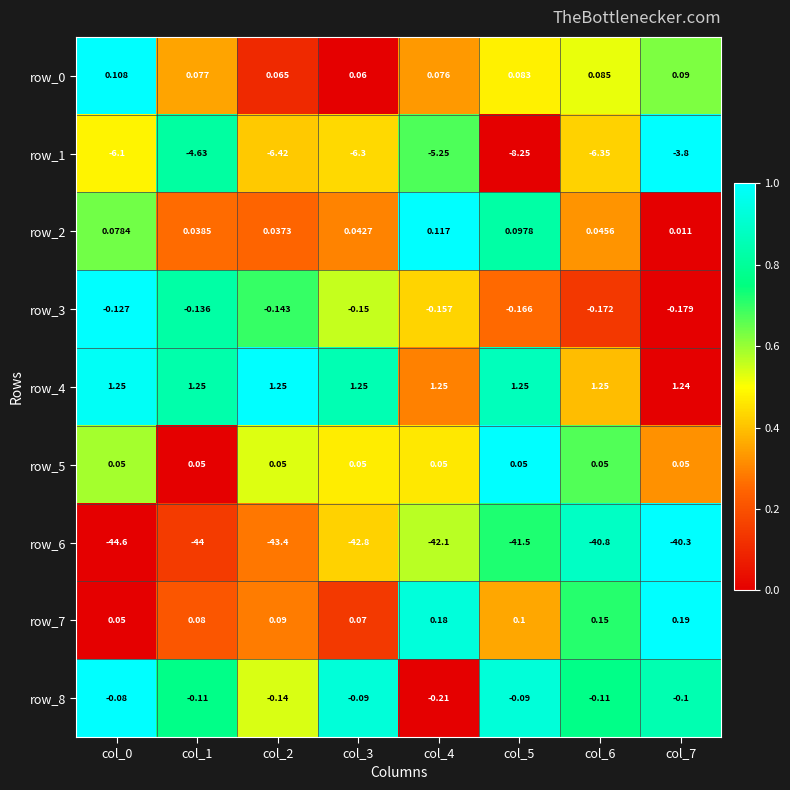

The row_4 series shows 0.1 at col_6. True or false?

False